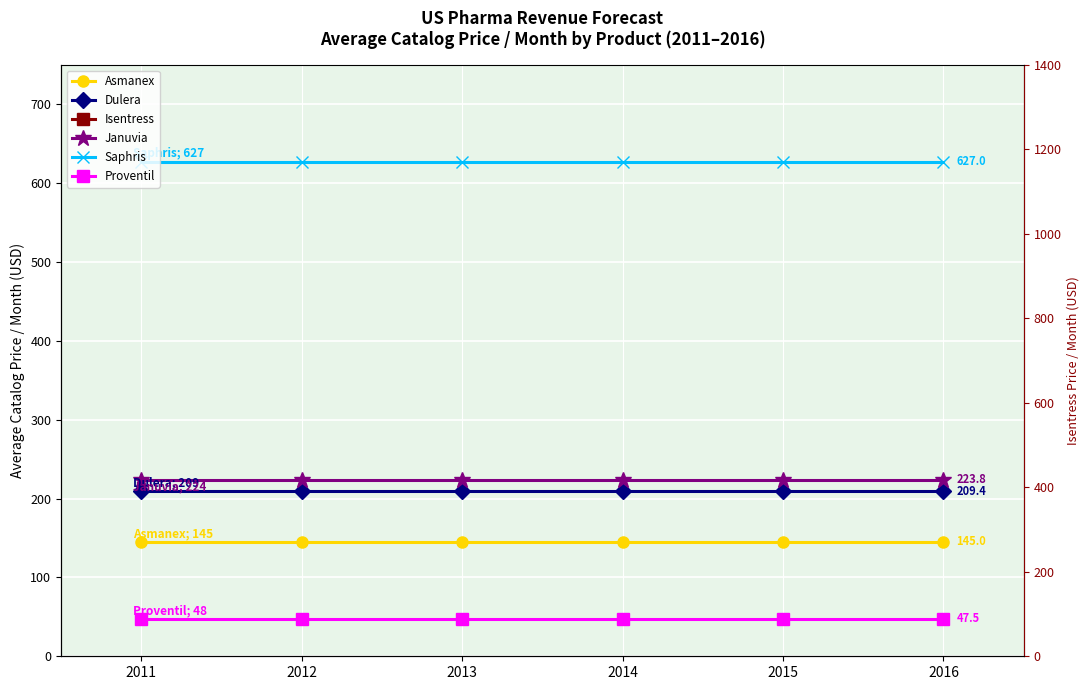

The value of Dulera at 2011 is 293.1. True or false?

False